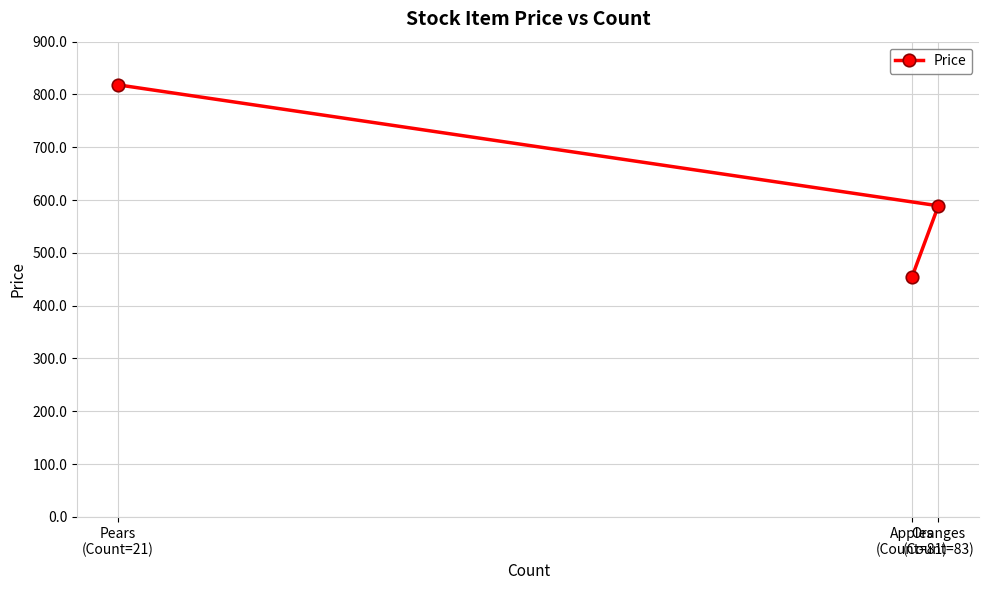

What is the change in value from Apples
(Count=81) to Oranges
(Count=83)?

+135.3